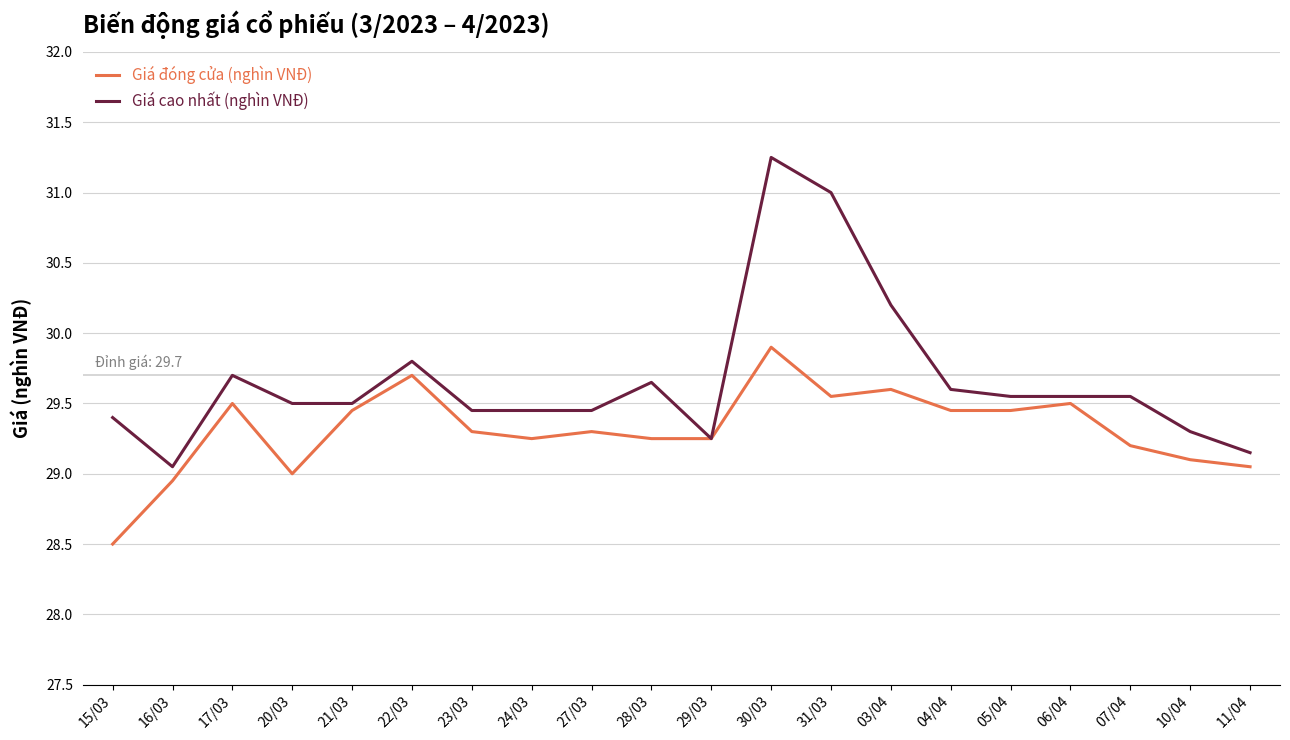

At how many categories does at least one series exceed 30?

3